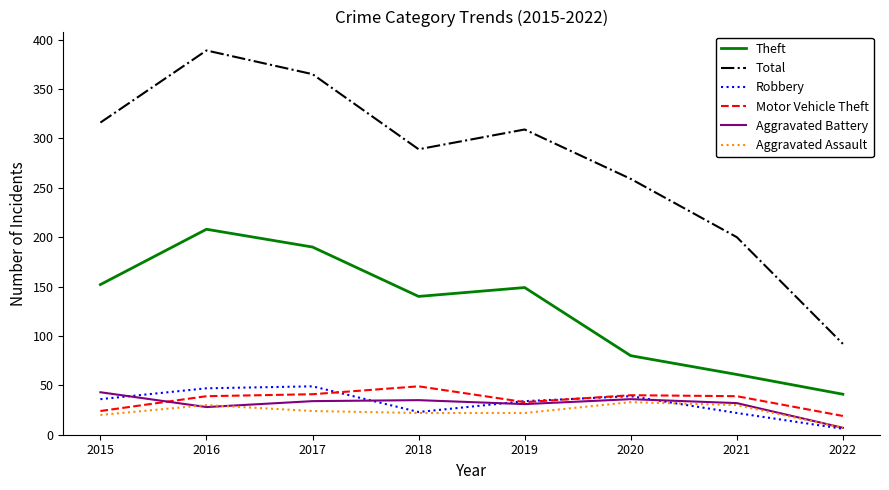

What is the sum of the Robbery values at 2021 and 2016?

69